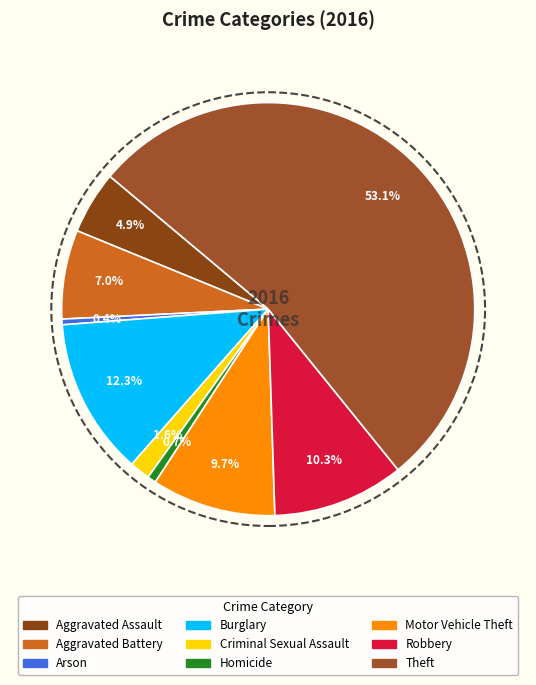

Is it true that Motor Vehicle Theft is 1% of the pie?

False